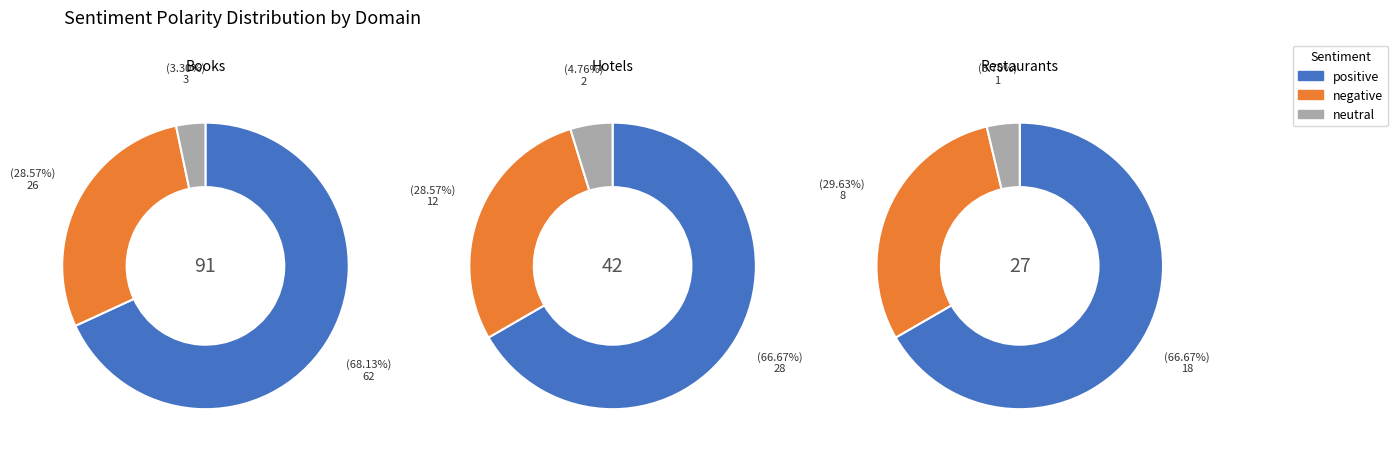

Rank the series by their average value, from highest to lowest.

positive, negative, neutral